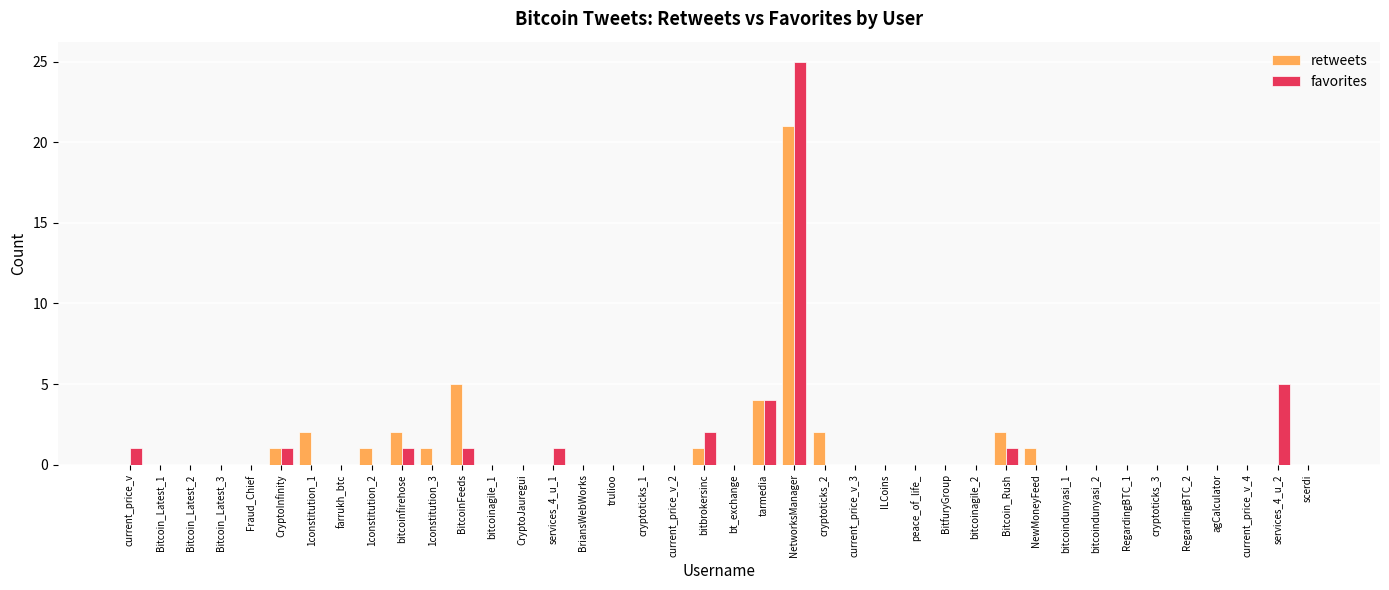

Which series changed the most between current_price_v and bt_exchange?

favorites